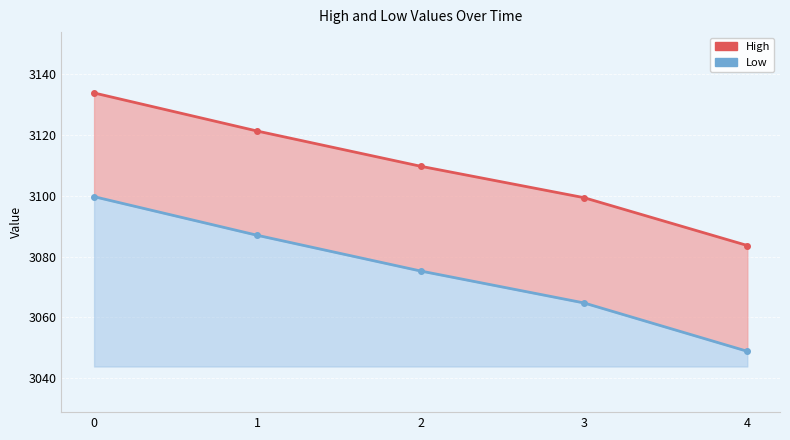

Which series changed the most between 1 and 4?

Low